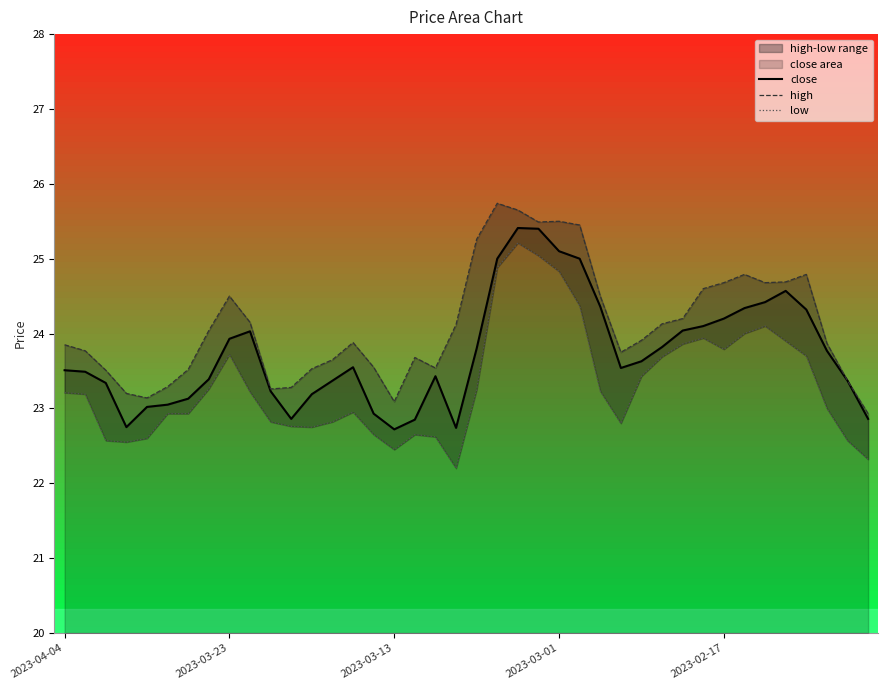

Which series has the largest total across all categories?

high